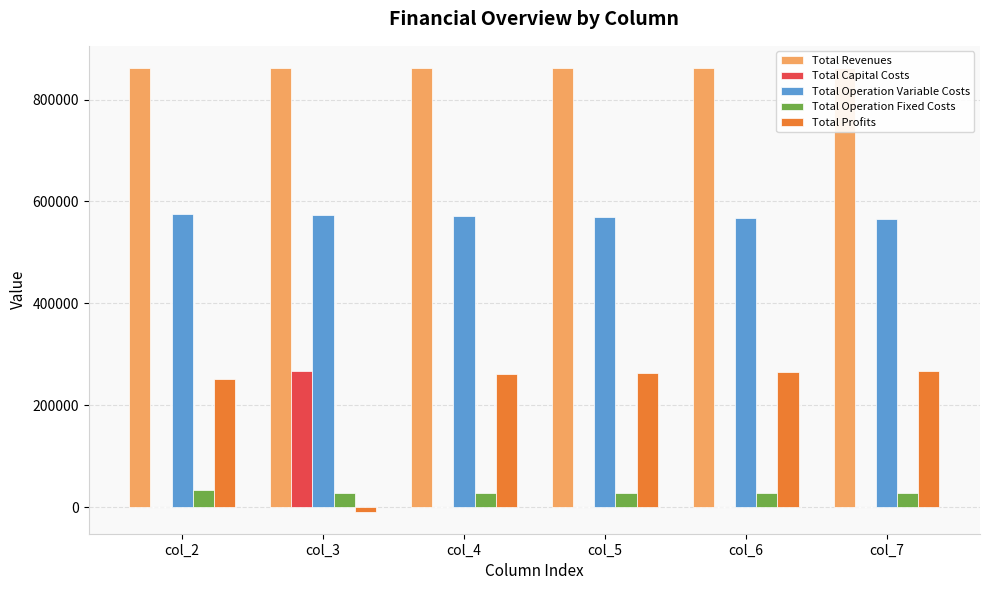

What is the maximum value shown in the chart?

861969.9